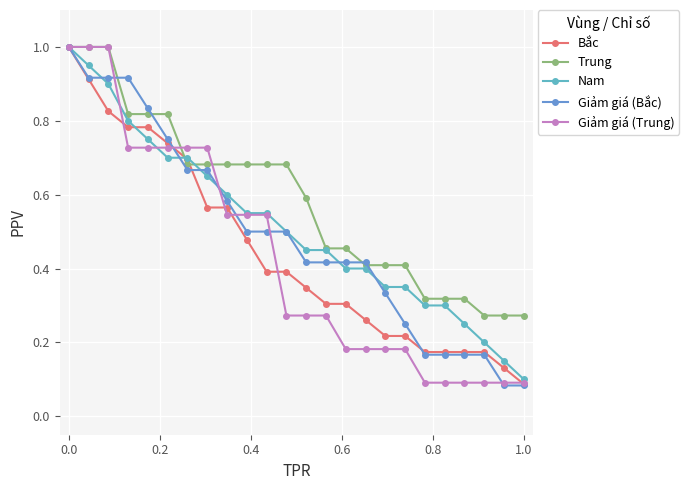

How many distinct data groups are displayed?

5